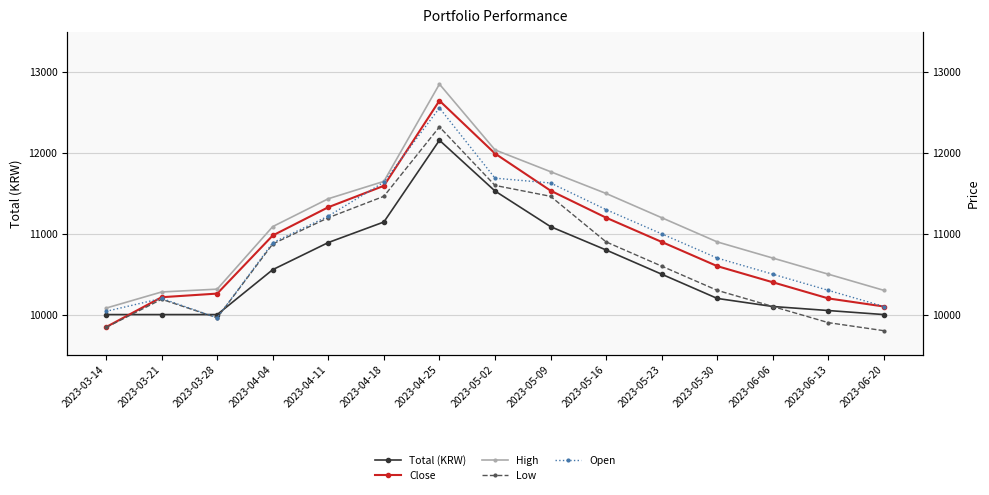

Which series changed the most between 2023-03-28 and 2023-06-06?

Open